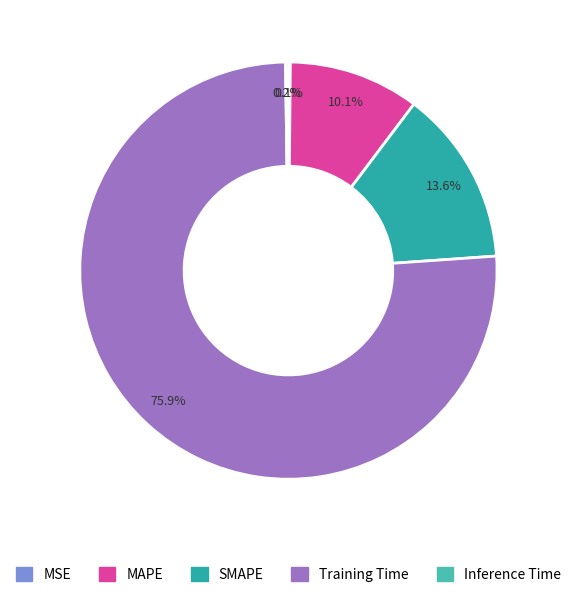

What percentage is the SMAPE slice, to the nearest percent?

14%